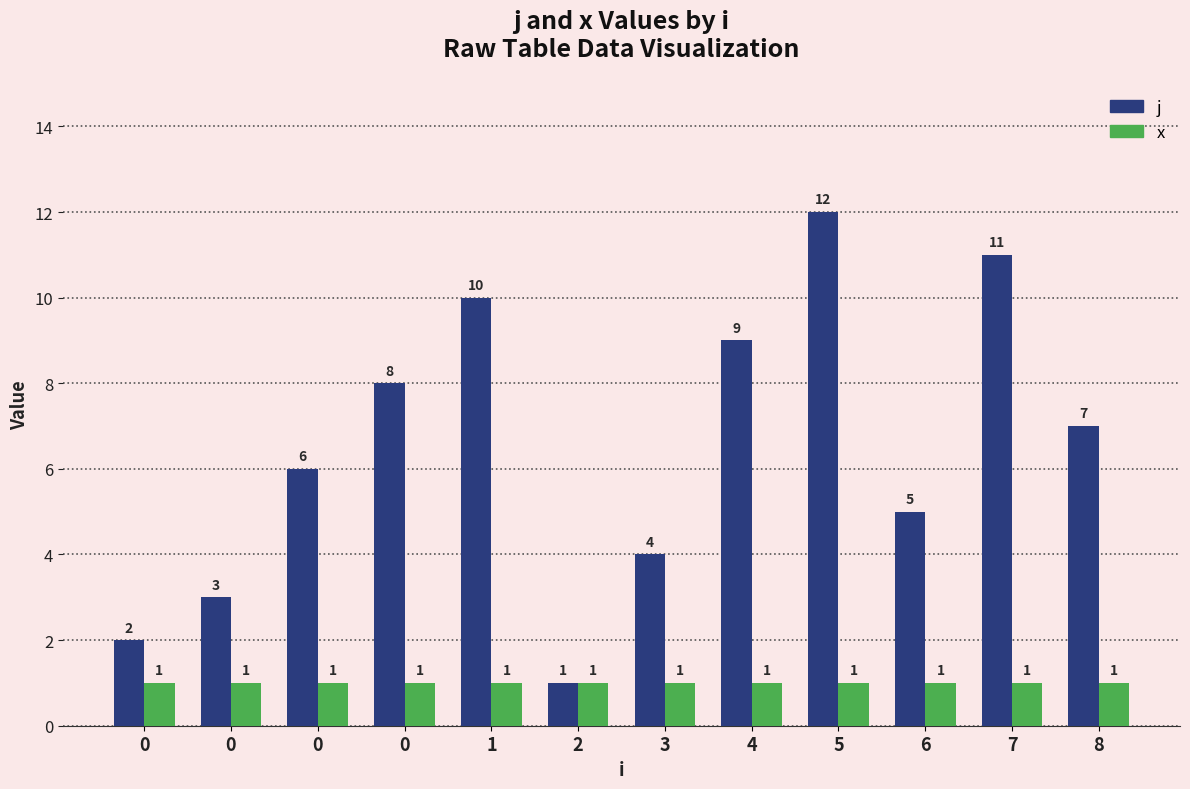

What are all the series names shown in the legend?

j, x